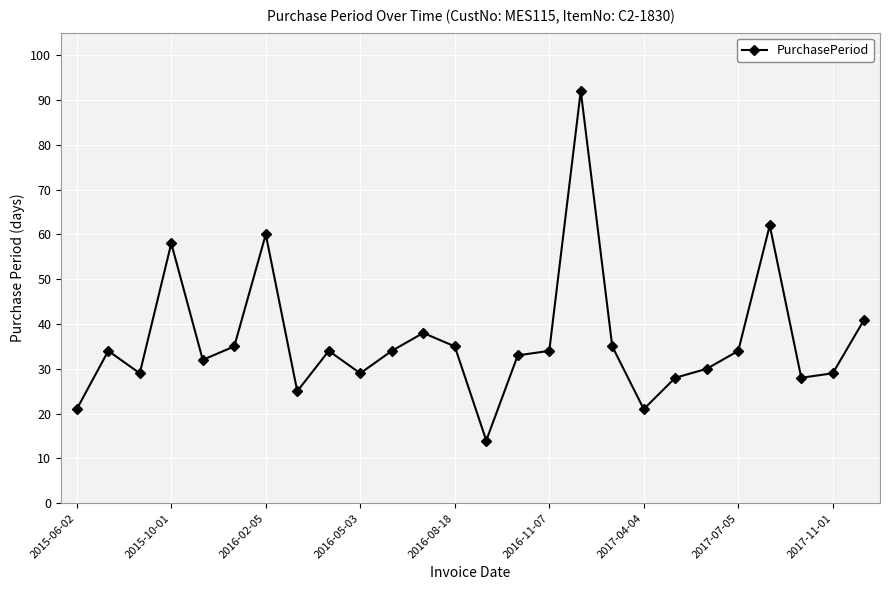

What is the value of the 19th point from the left?

21